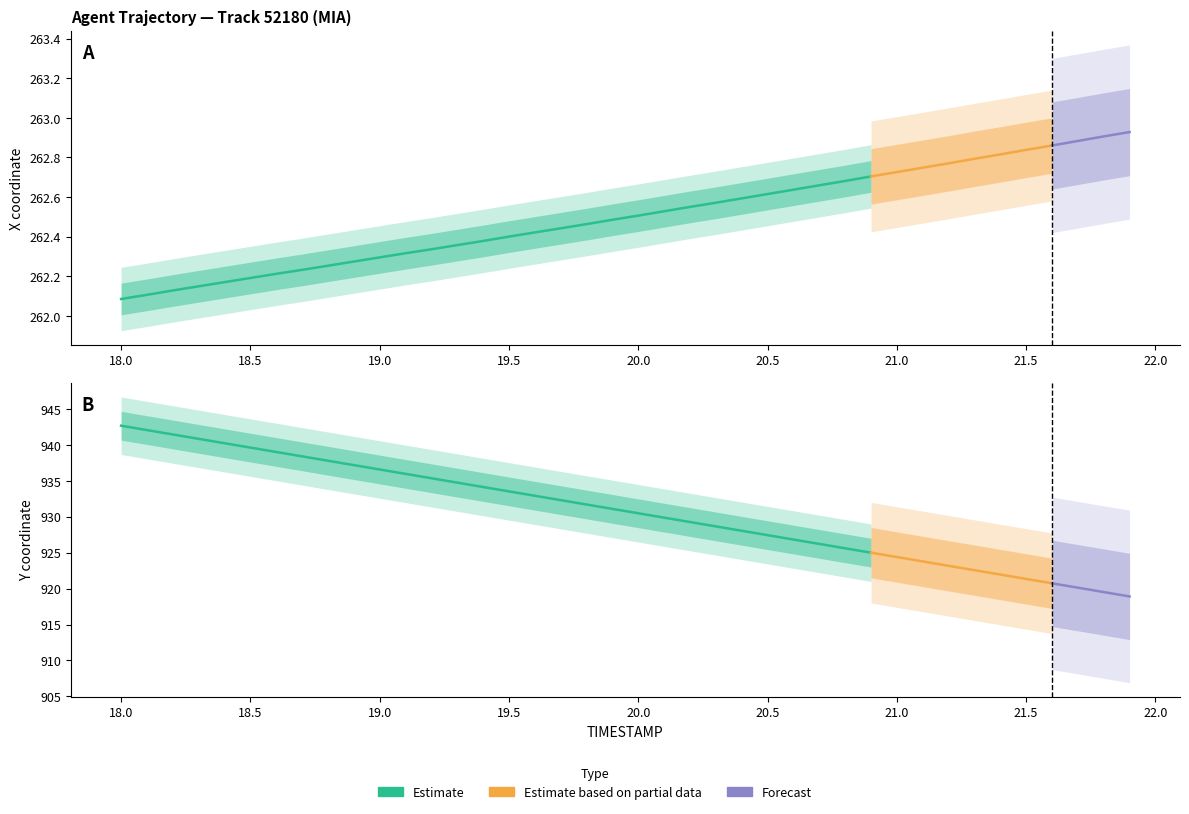

True or false: Y has more than 1 points higher than both neighbors.

False